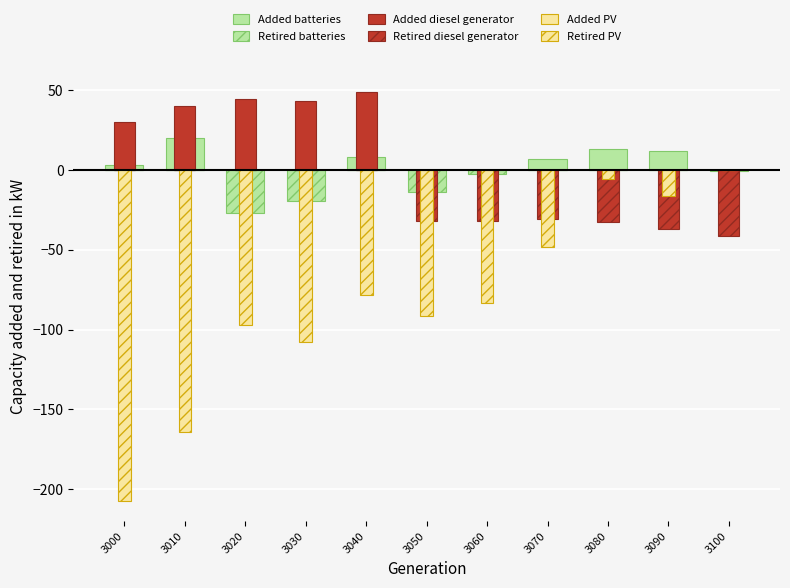

How many data points does each series have?

11